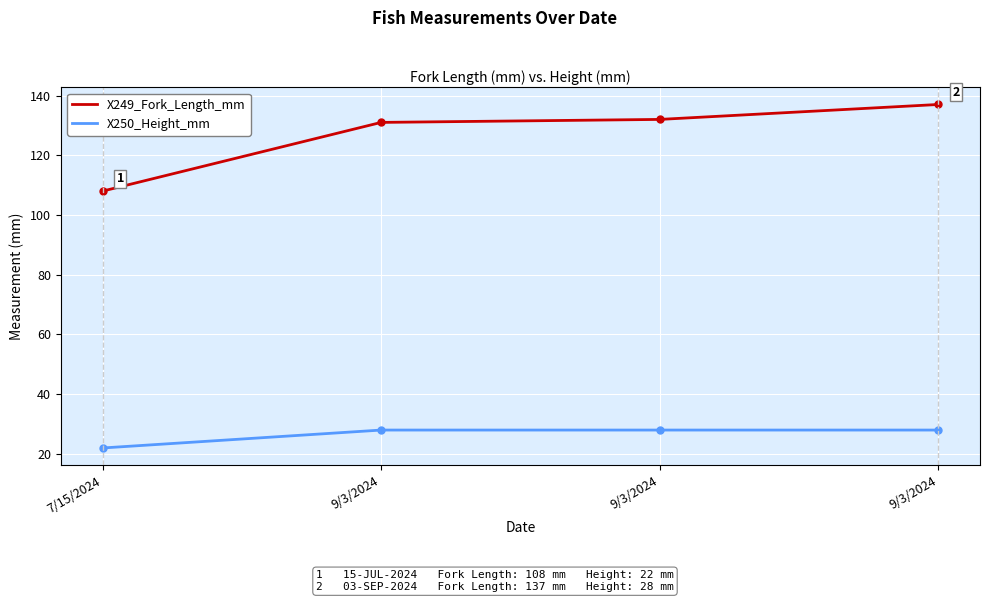

Count the X250_Height_mm values in the range 28 to 29.

3